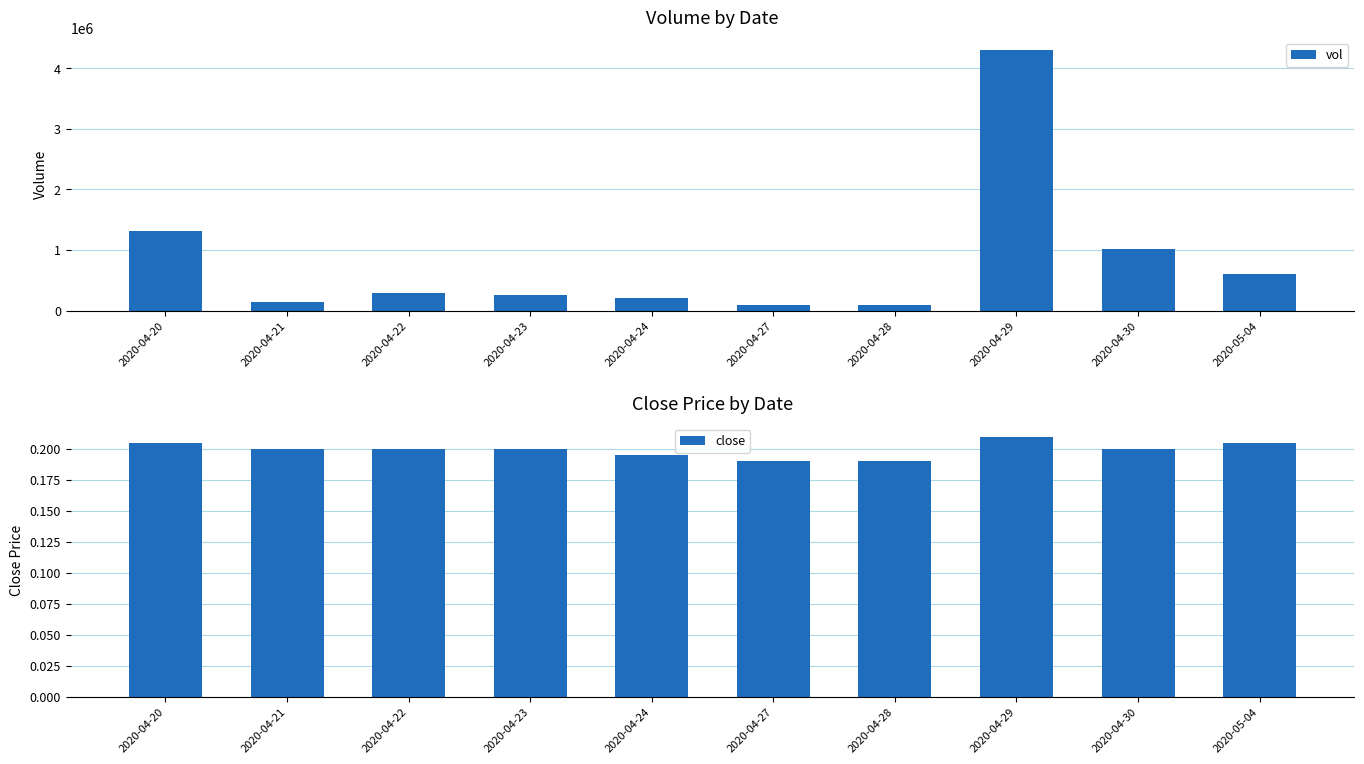

The vol series shows 1311800.0 at 2020-04-20. True or false?

True